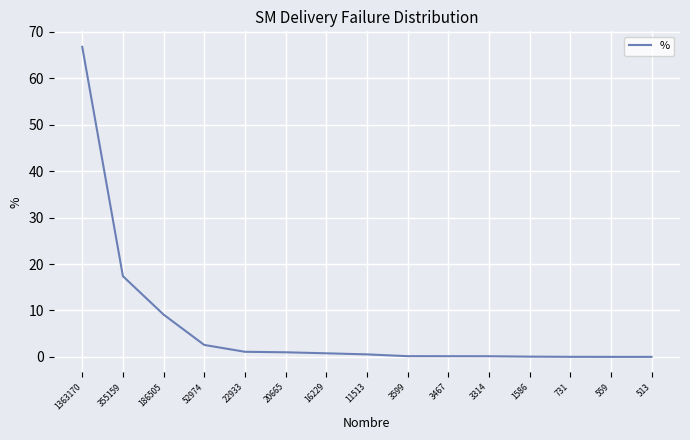

The value at 186505 is 9.1. True or false?

True